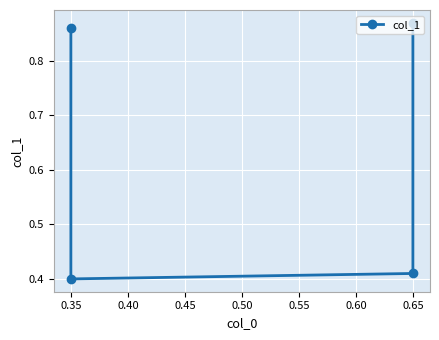

The chart shows a value of 0.6 at 0.65. True or false?

False